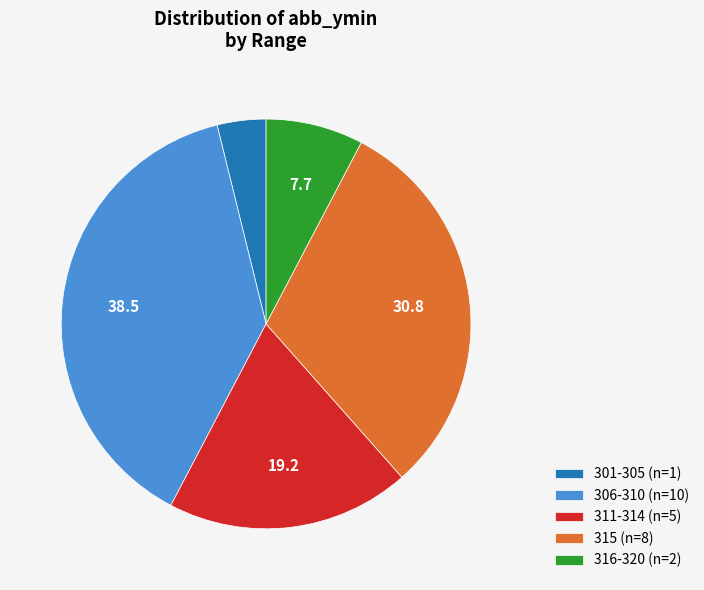

How many slices are in this pie chart?

5